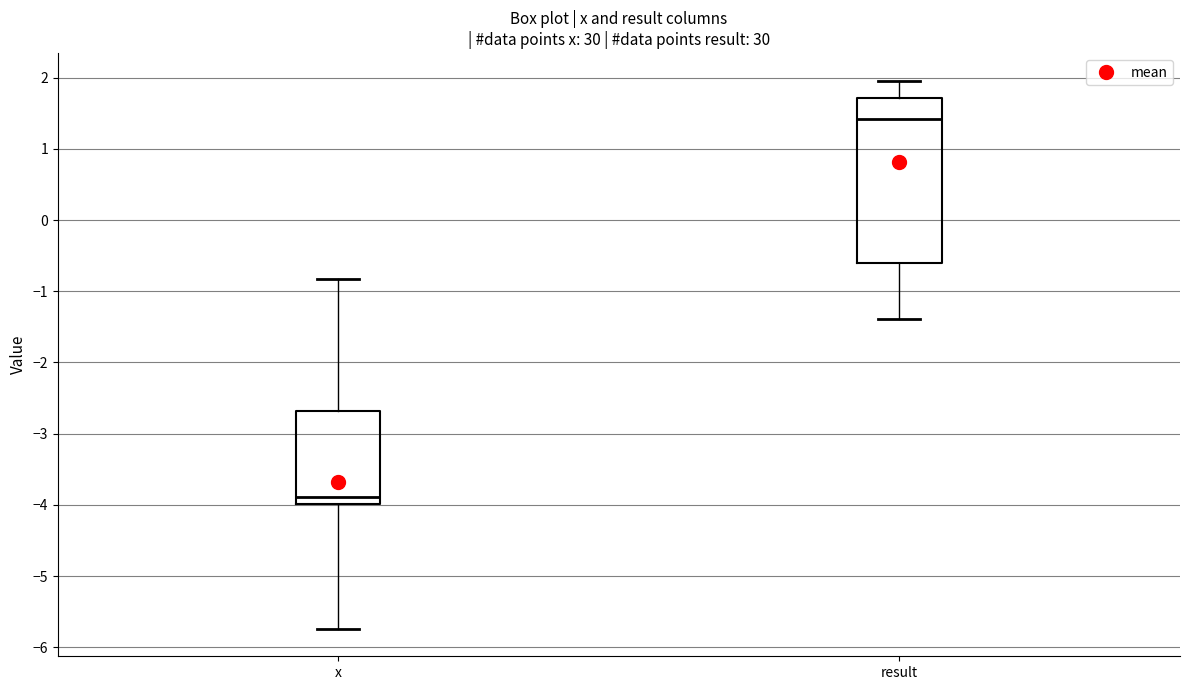

Which box's median line is the lowest?

x